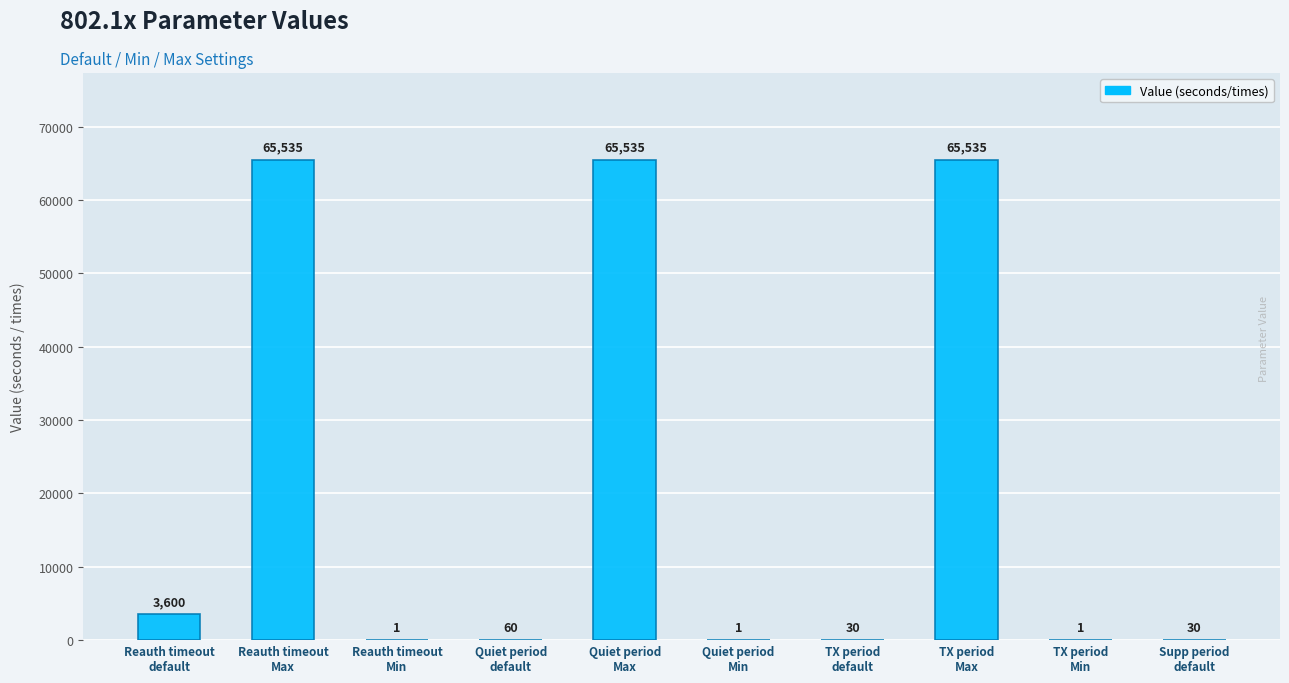

What value does the data have at Reauth timeout
default?

3600